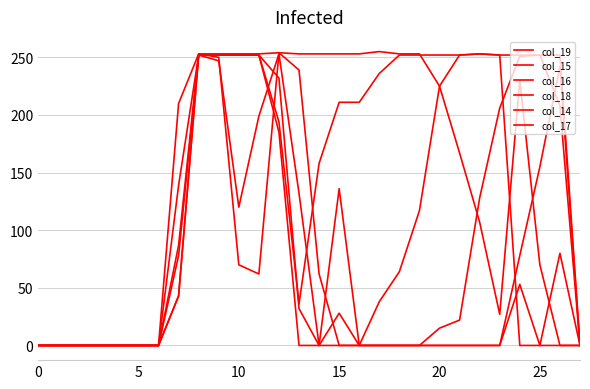

Reading left to right, what are all the values shown in this chart?

col_19: 0	0	0	0	0	0	0	210	253	253	253	253	254	253	253	253	253	255	253	253	225	167	107	27	230	70	0	0
col_15: 0	0	0	0	0	0	0	78	252	247	120	199	253	132	0	136	0	0	0	0	0	0	0	0	78	155	242	0
col_16: 0	0	0	0	0	0	0	139	252	252	252	252	232	32	0	28	0	0	0	0	15	22	128	206	251	252	252	0
col_18: 0	0	0	0	0	0	0	43	252	252	252	252	194	36	158	211	211	236	252	252	252	252	253	252	252	252	208	0
col_14: 0	0	0	0	0	0	0	87	253	250	70	62	254	239	62	0	0	0	0	0	0	0	0	0	53	0	80	0
col_17: 0	0	0	0	0	0	0	43	252	252	252	252	185	0	0	0	0	38	64	117	225	252	253	252	0	0	0	0